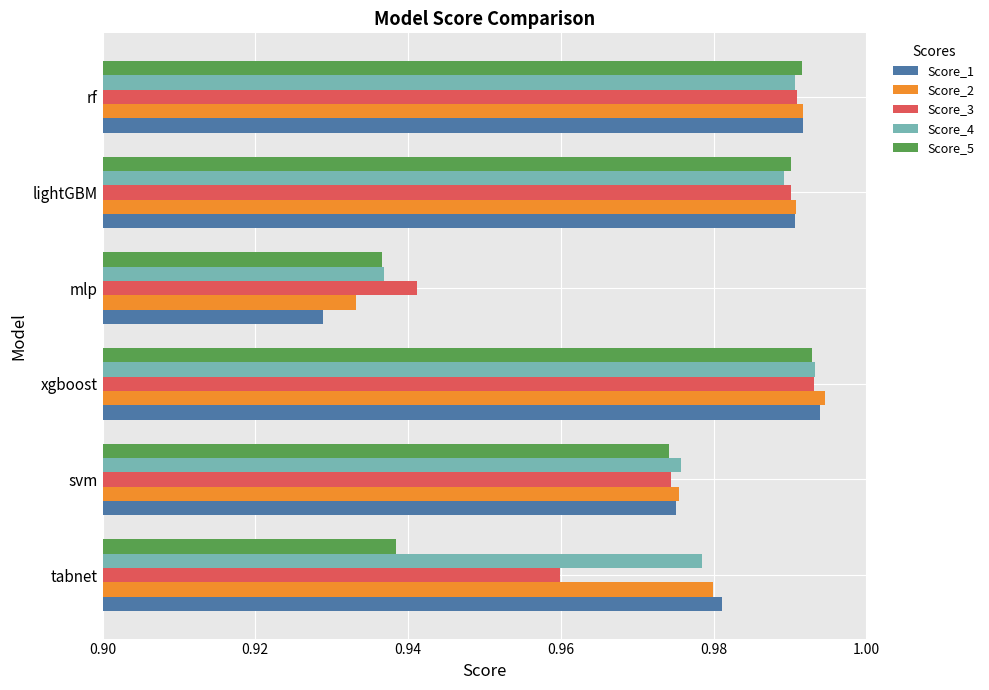

Which category has the lowest value in the Score_5 series?

mlp